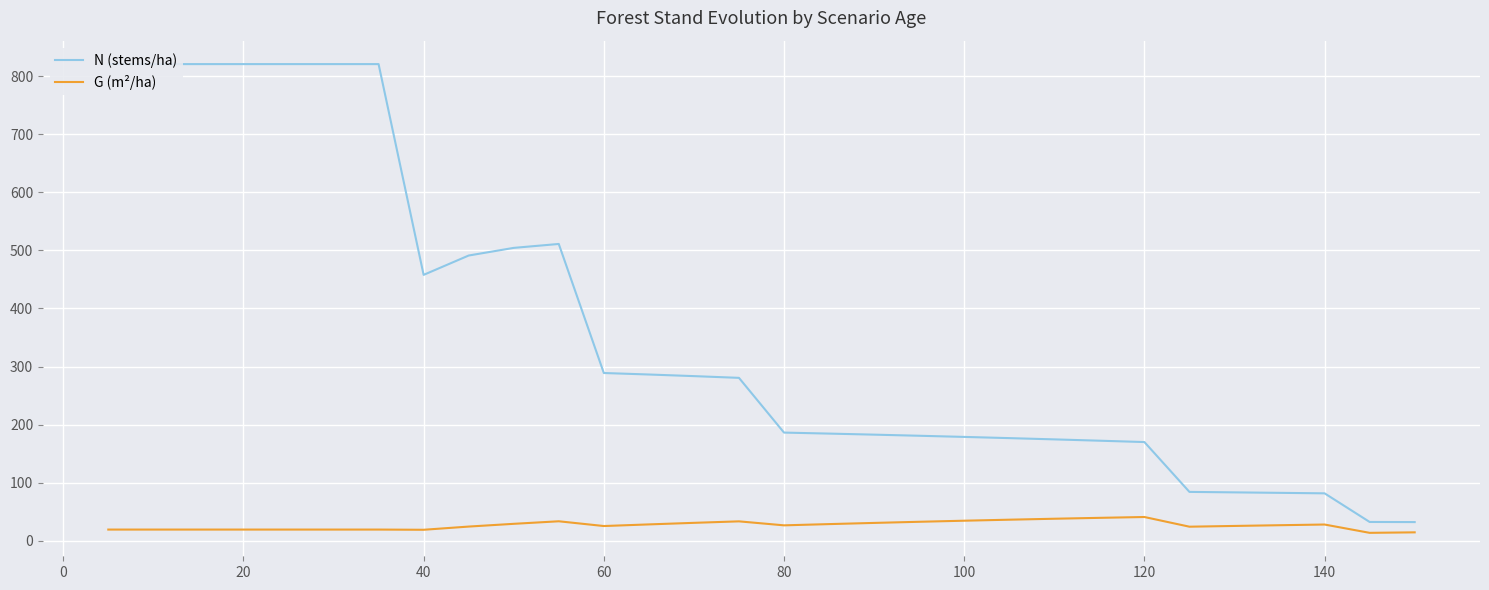

Which series has the largest total across all categories?

N (stems/ha)